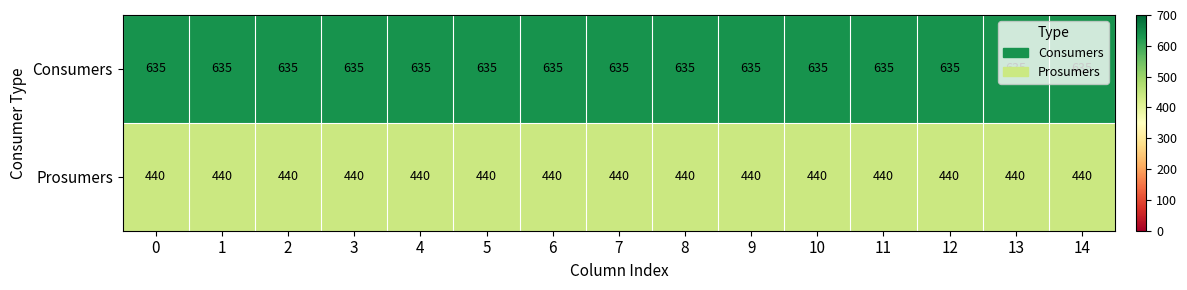

What is the difference between the highest and lowest values at 12?

195